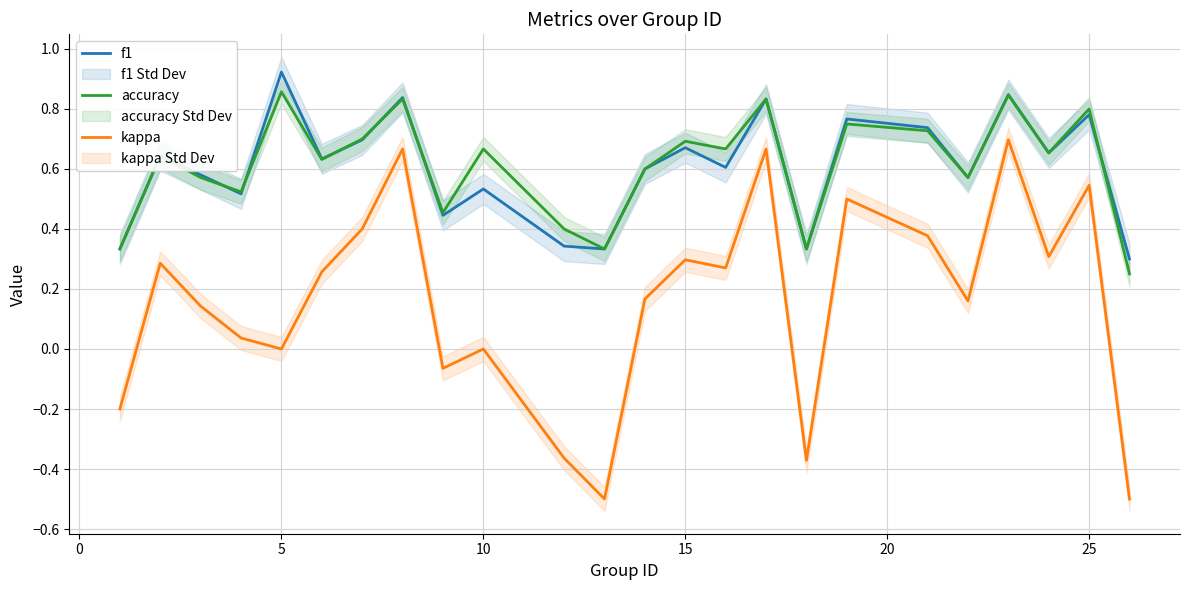

The accuracy series shows 1.2 at 15. True or false?

False